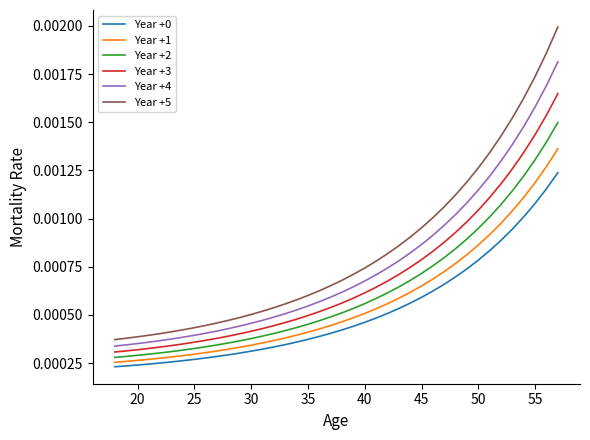

True or false: Year +0 and Year +5 cross at least once.

False